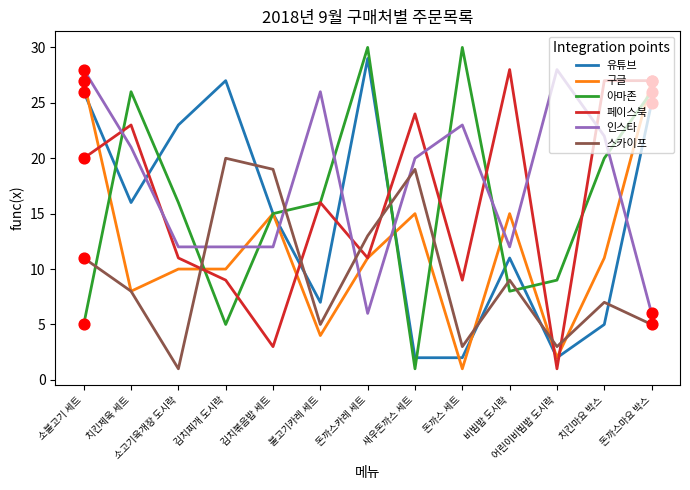

What is the difference between the highest and lowest values at 돈까스카레 세트?

24